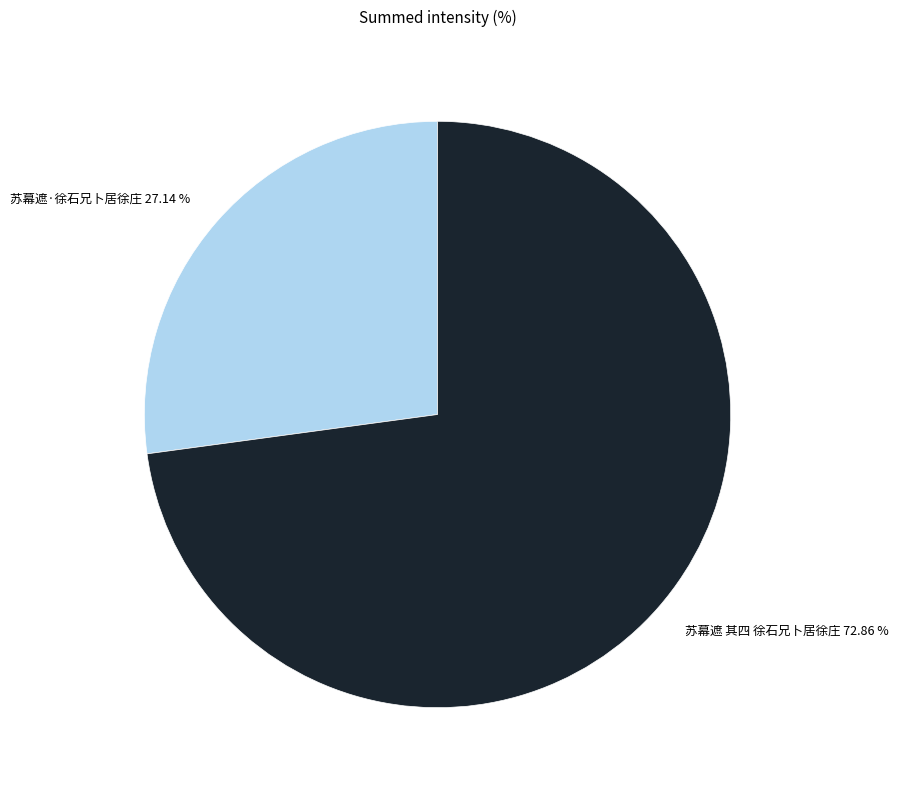

True or false: 苏幕遮 其四 徐石兄卜居徐庄 accounts for 73% of the total.

True